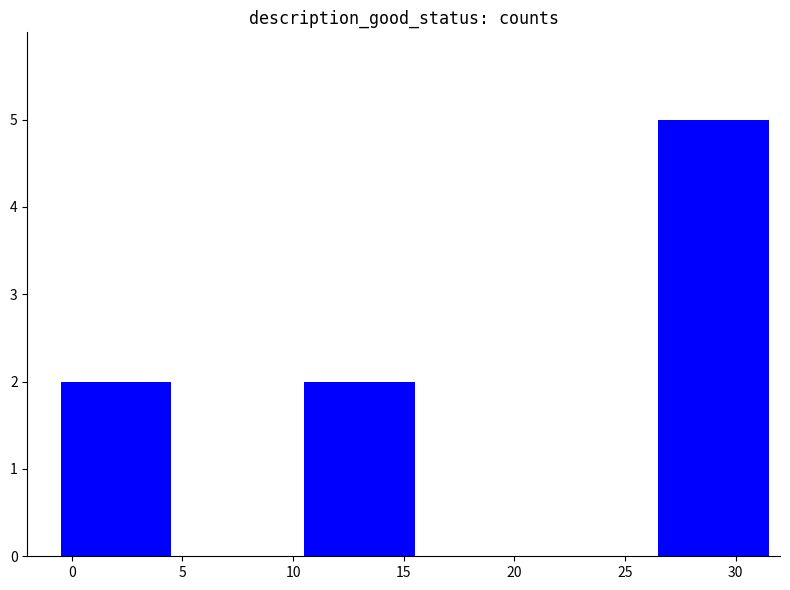

How many series are shown in this chart?

1